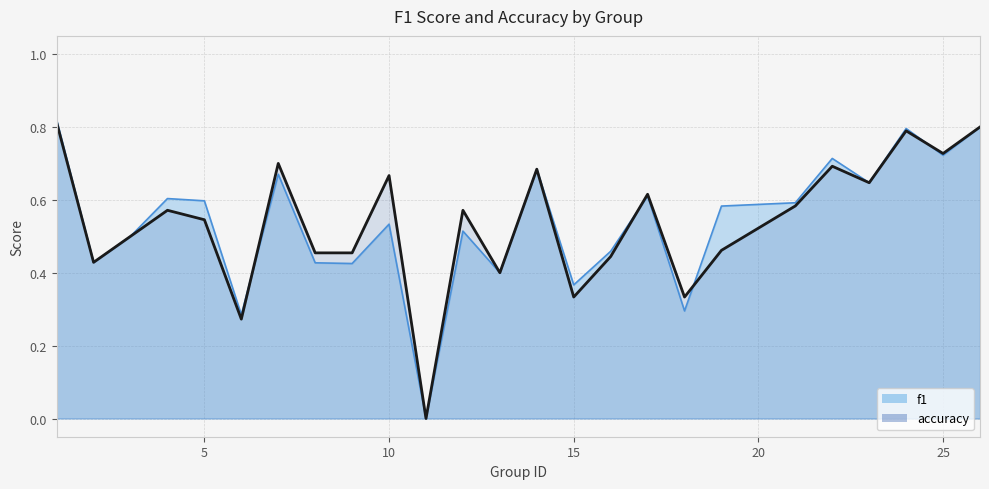

What are all the series names shown in the legend?

f1, accuracy